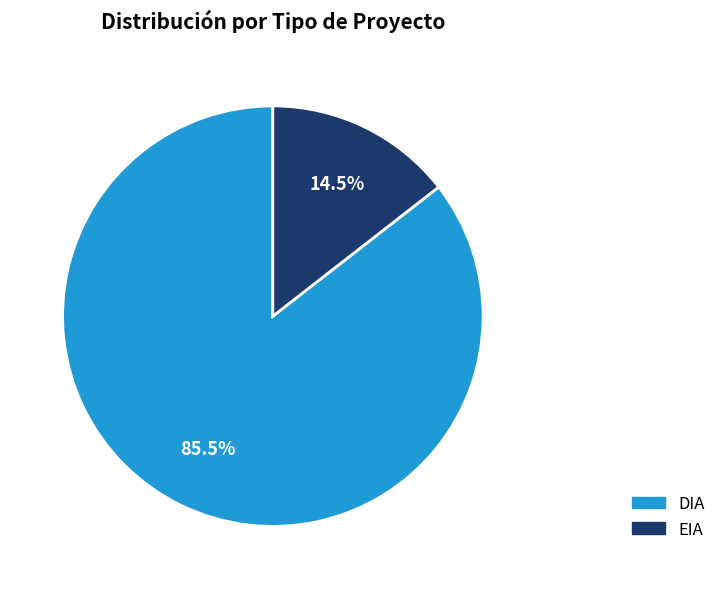

How many segments does this pie chart have?

2